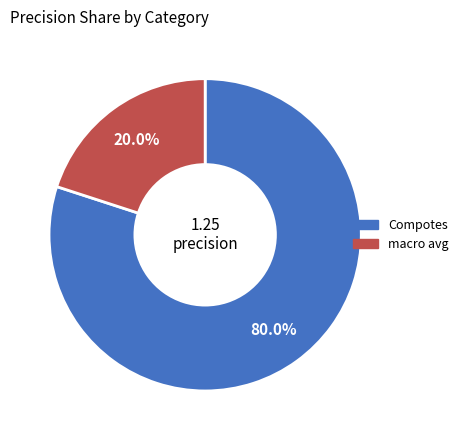

How many slices are in this pie chart?

2